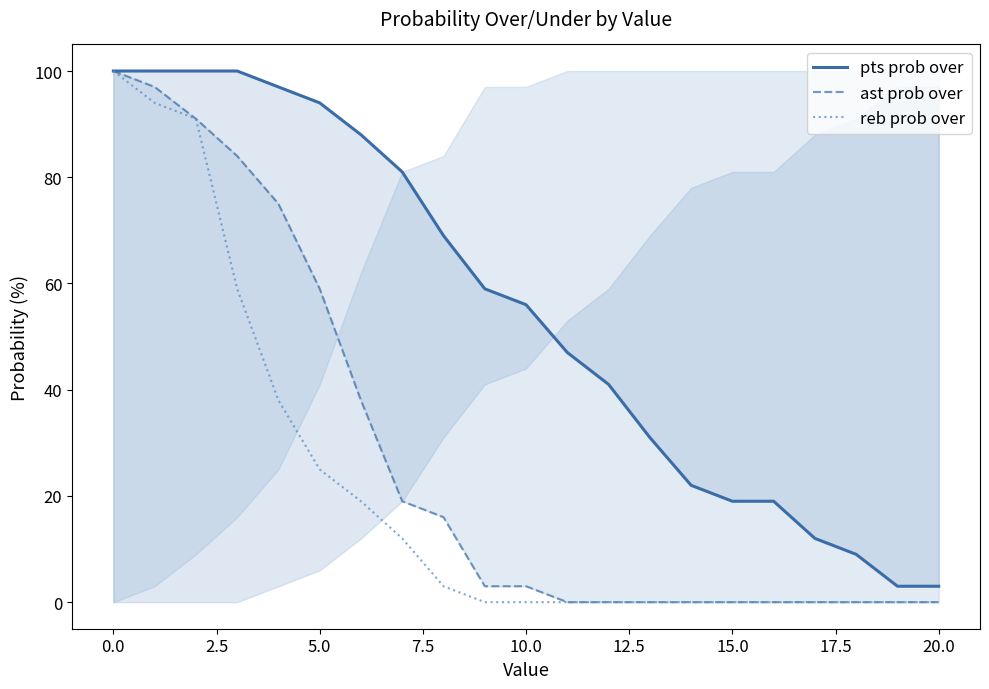

What is the difference between the maximum and minimum values in the reb prob over series?

100